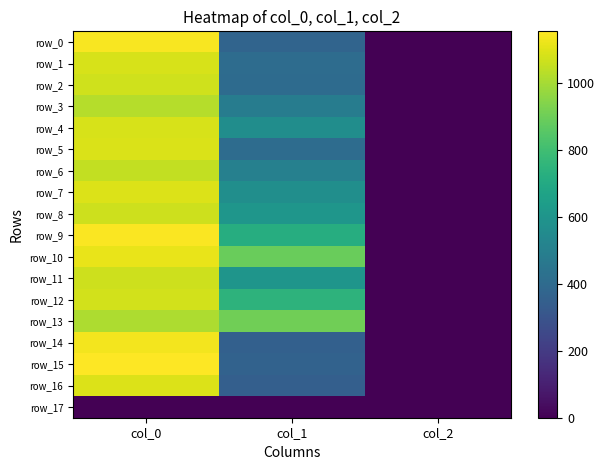

At which label is row_10 closest to 557?

col_1